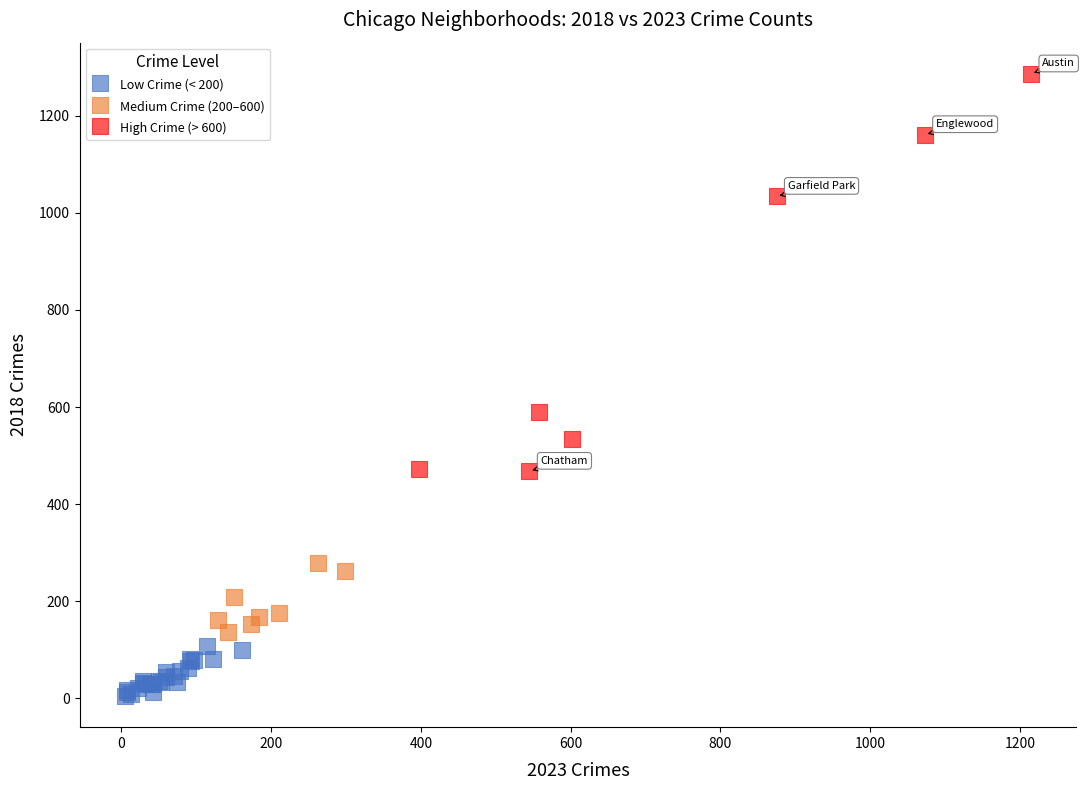

What are all the series names shown in the legend?

Low Crime (< 200), Medium Crime (200–600), High Crime (> 600)